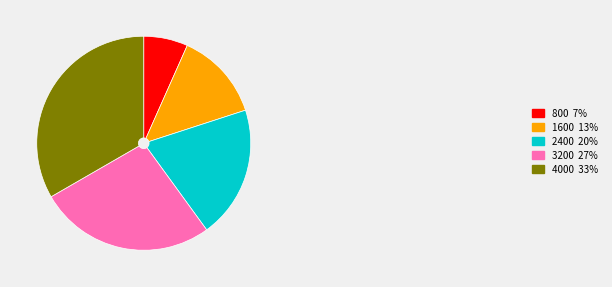

Combined, do 3200 27% and 4000 33% account for over 50%?

Yes